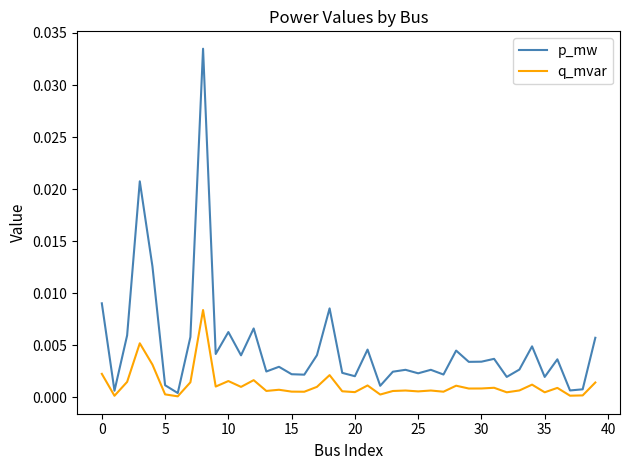

Rank the series by their average value, from lowest to highest.

q_mvar, p_mw